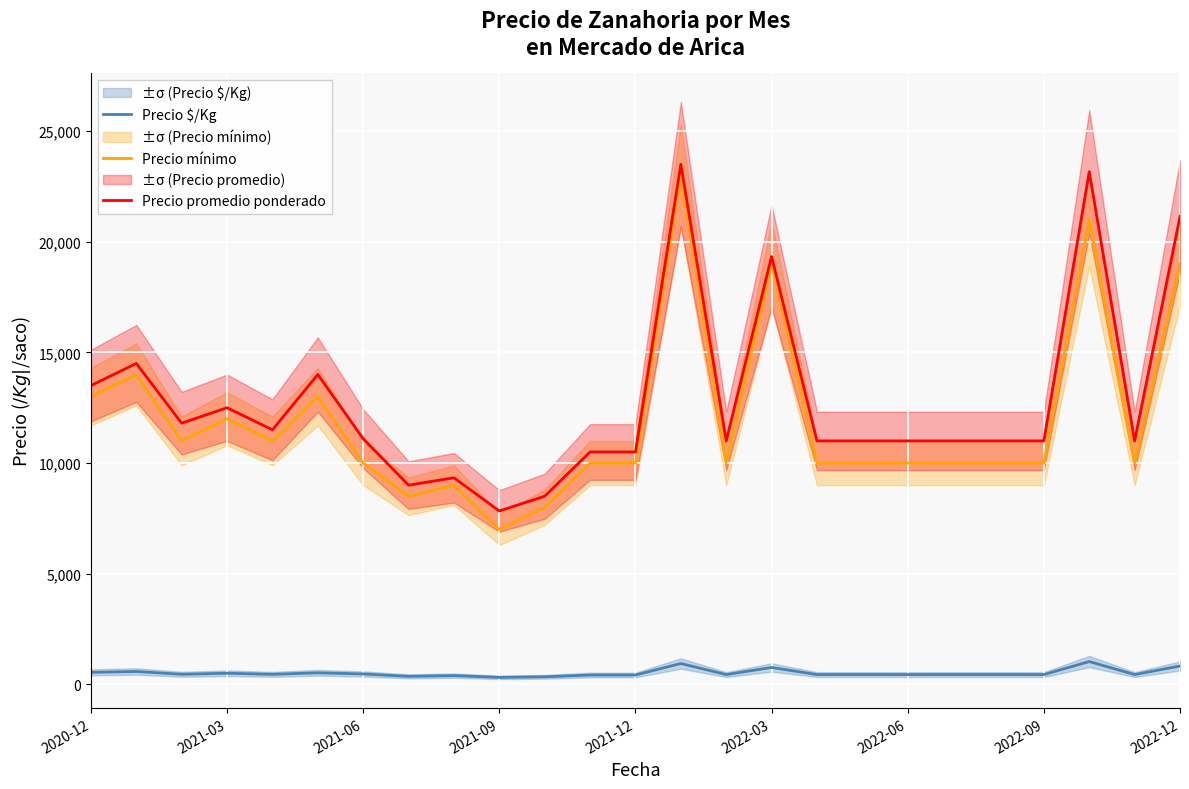

What is the sum of the Precio mínimo values at 2022-09 and 2021-12?

20000